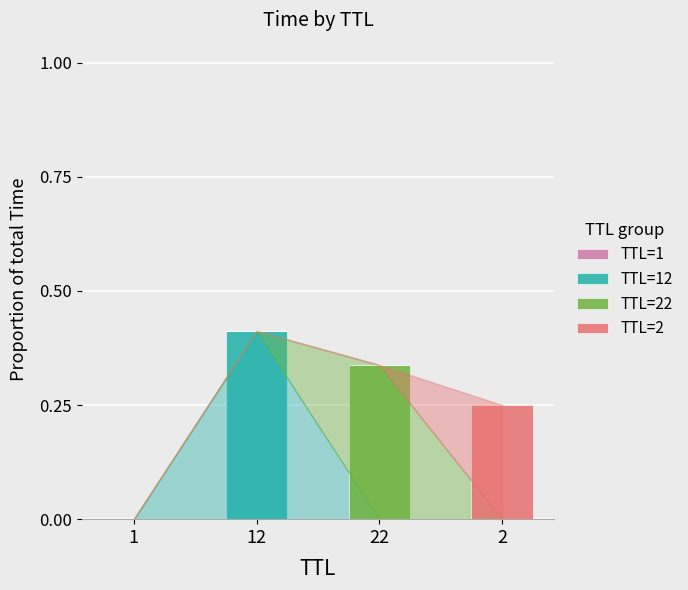

List the series in order of their overall mean, highest first.

TTL=12, TTL=22, TTL=2, TTL=1